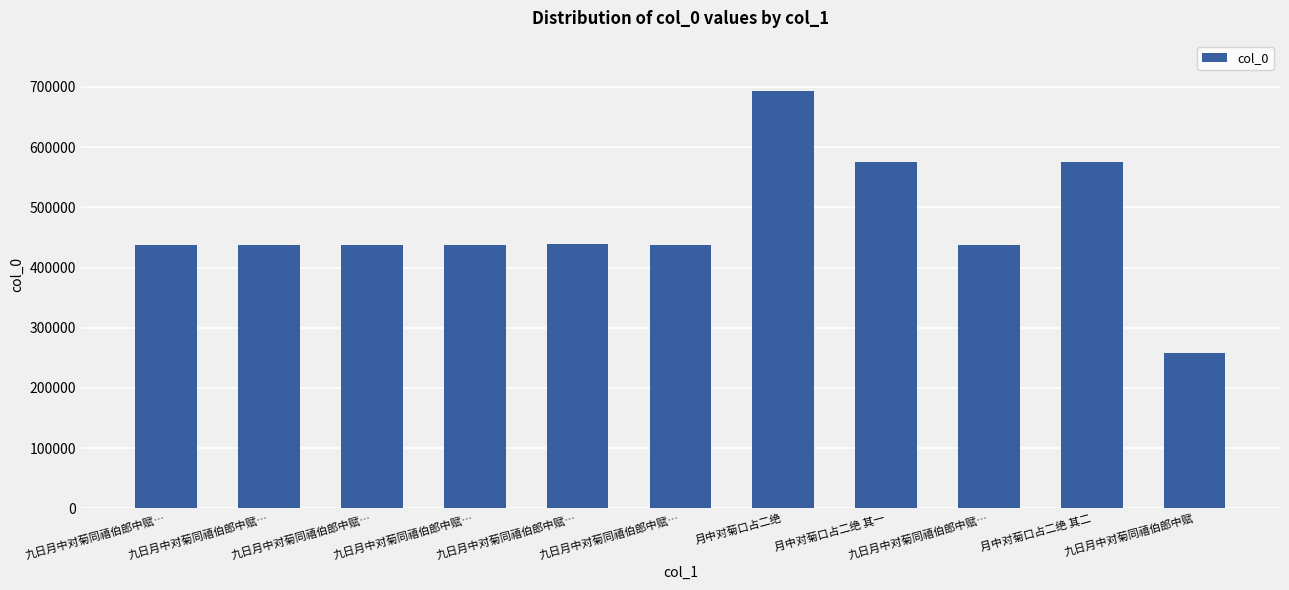

Reading right to left, transcribe all the data shown in this chart.

九日月中对菊同禧伯郎中赋=258571	月中对菊口占二绝 其二=575163	九日月中对菊同禧伯郎中赋…=437766	月中对菊口占二绝 其一=575162	月中对菊口占二绝=693553	九日月中对菊同禧伯郎中赋…=437764	九日月中对菊同禧伯郎中赋…=439420	九日月中对菊同禧伯郎中赋…=436849	九日月中对菊同禧伯郎中赋…=436850	九日月中对菊同禧伯郎中赋…=437765	九日月中对菊同禧伯郎中赋…=436851